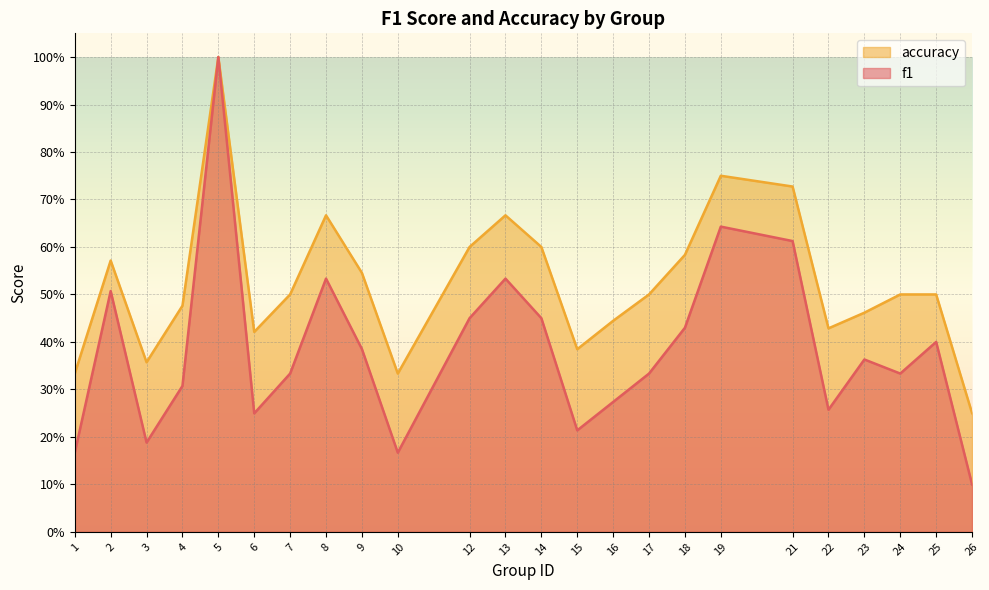

Which series changed the most between 2 and 26?

f1